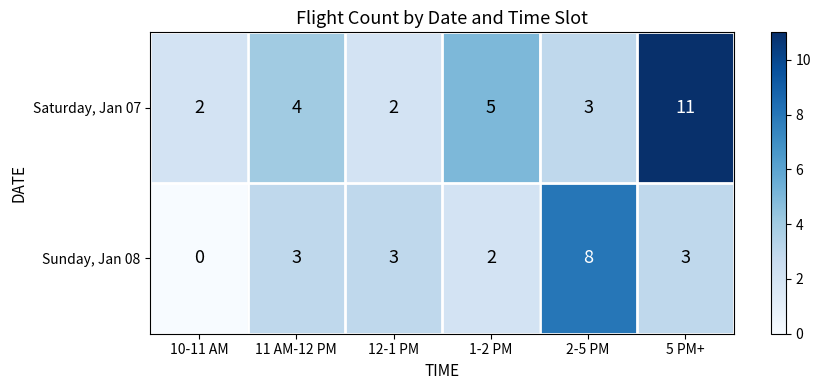

Is it true that Saturday, Jan 07 equals 3 at 10-11 AM?

False